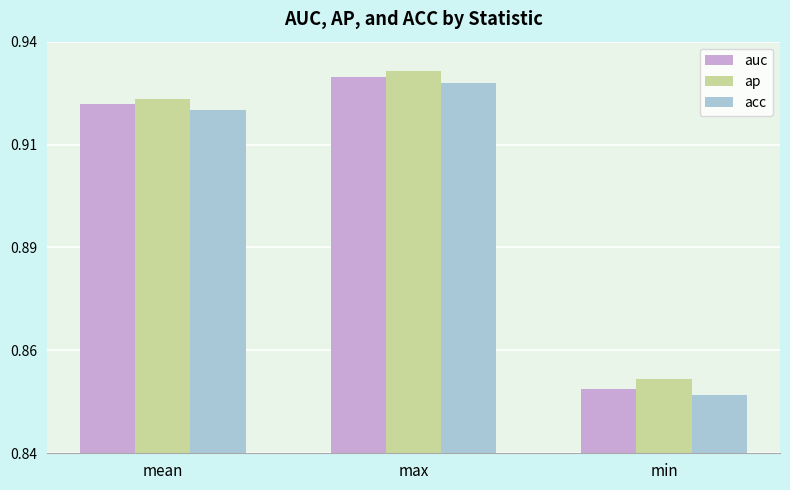

Reading left to right, extract all data points from this chart.

auc: 0.9	0.9	0.9
ap: 0.9	0.9	0.9
acc: 0.9	0.9	0.9